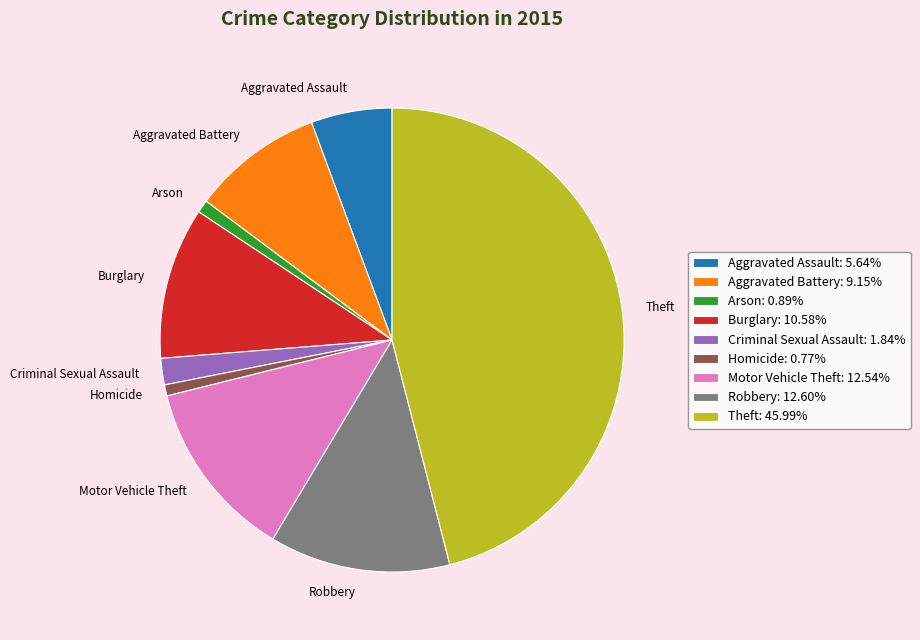

Count the number of slices in the pie.

9